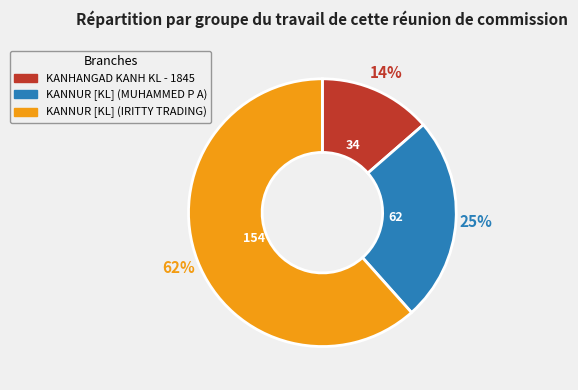

Is there a majority slice in this chart?

Yes